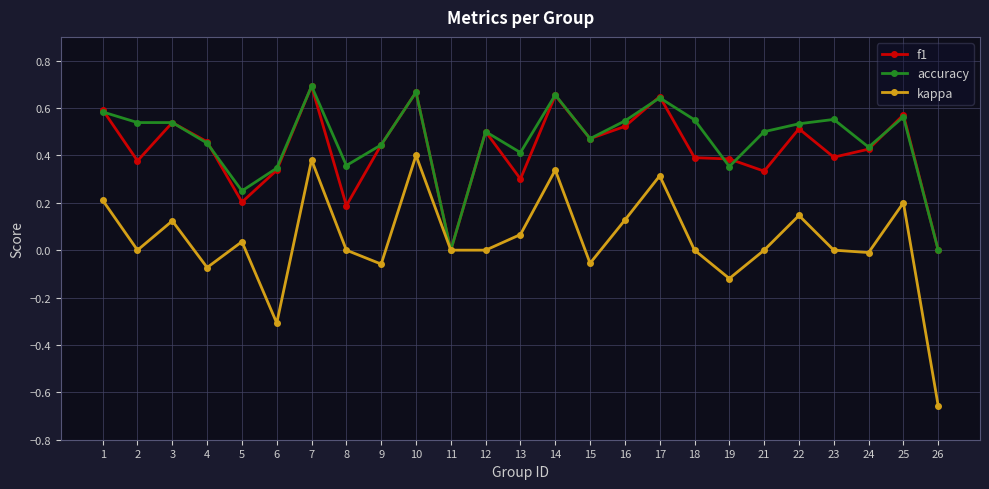

Which series changed the most between 4 and 17?

kappa